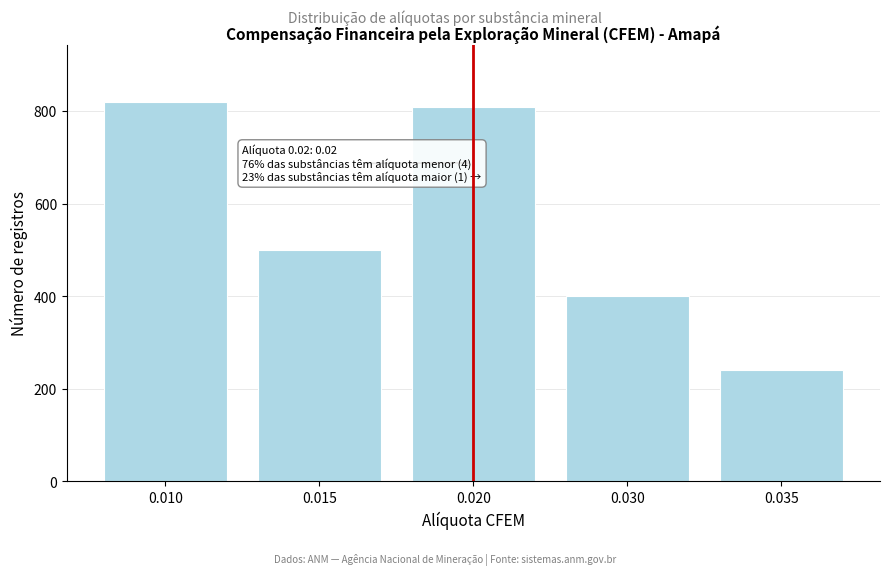

Reading left to right, what are all the values shown in this chart?

0.010=820	0.015=500	0.020=810	0.030=400	0.035=240